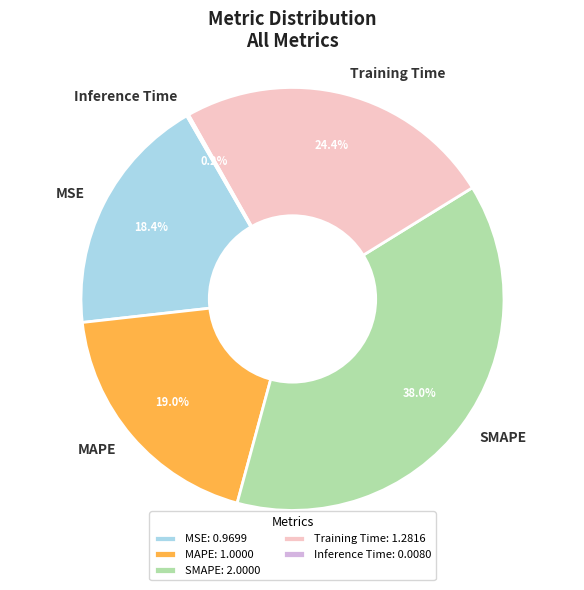

Do SMAPE and MSE together represent more than half of the pie?

Yes